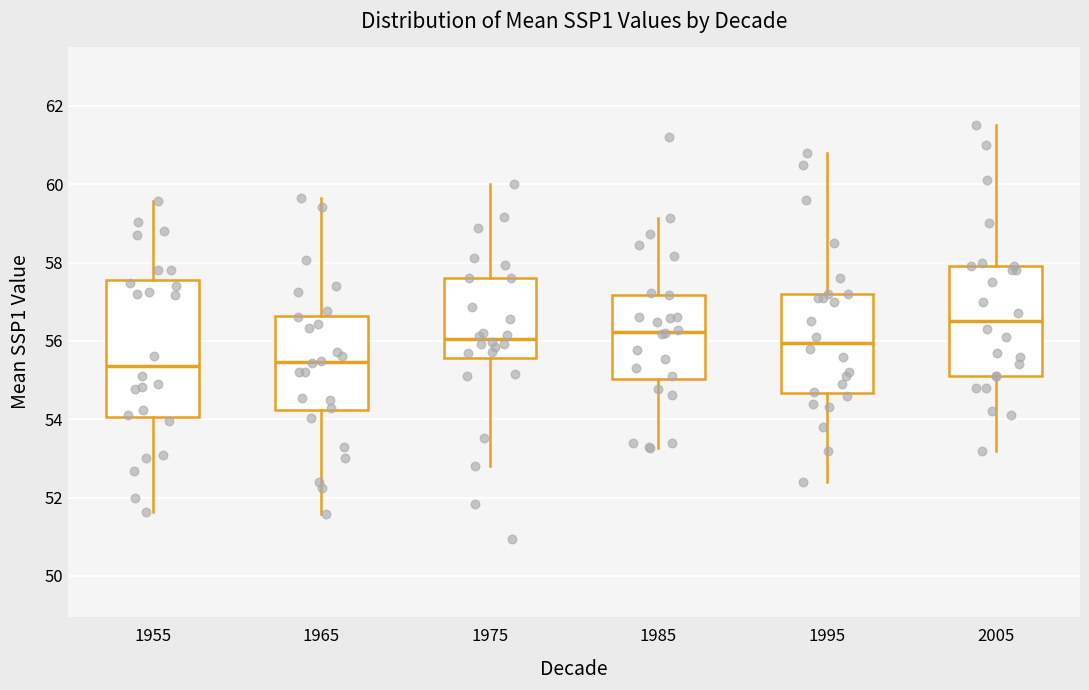

Reading left to right, read every box against the y-axis: the position of its median line, the range the box covers, and the ends of its whiskers. The values are not printed on the chart, so give them approximately, as read against the axis.

1955: median 55.4, box 54.0 to 57.6, whiskers 51.6 to 59.6
1965: median 55.4, box 54.2 to 56.6, whiskers 51.6 to 59.6
1975: median 56.0, box 55.6 to 57.6, whiskers 52.8 to 60.0
1985: median 56.2, box 55.0 to 57.2, whiskers 53.2 to 59.2
1995: median 56.0, box 54.6 to 57.2, whiskers 52.4 to 60.8
2005: median 56.6, box 55.2 to 58.0, whiskers 53.2 to 61.6